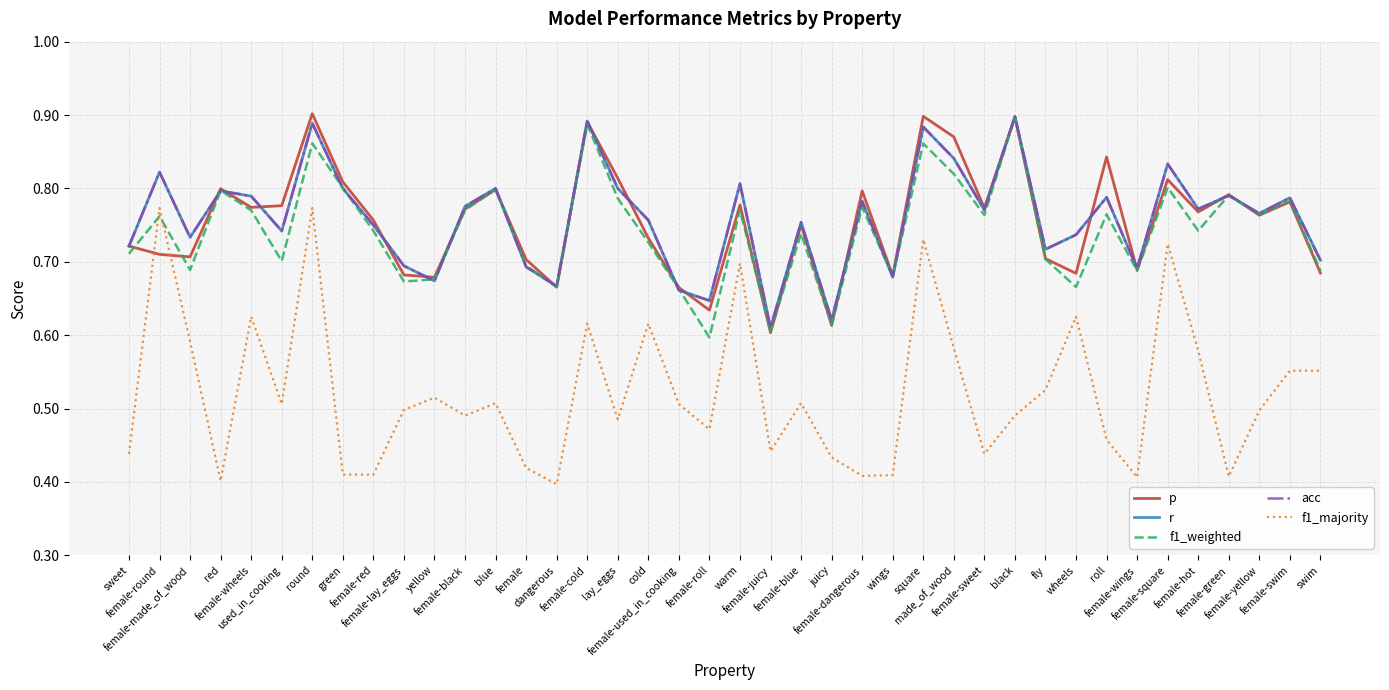

How many lines are shown in the chart?

5